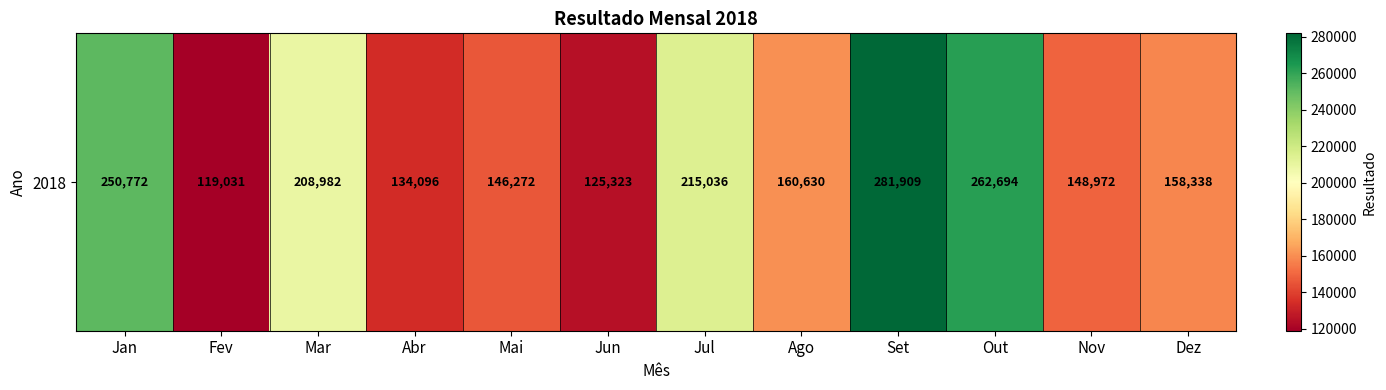

How many data points are above 160630?

5